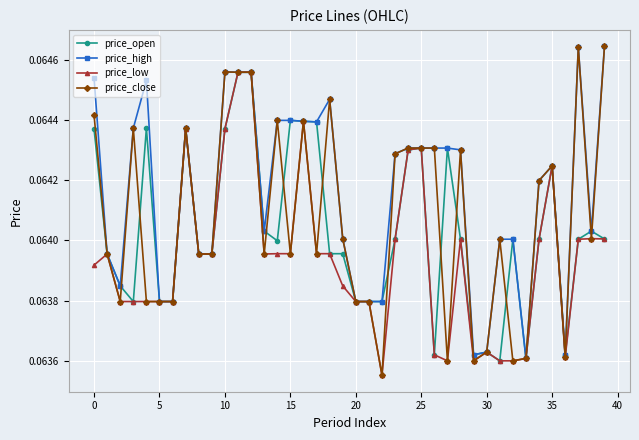

At how many categories does at least one series exceed 0?

40